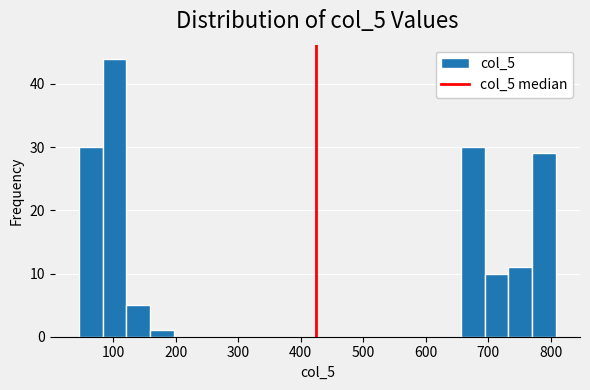

Around what value on the x-axis is the tallest bar? Give the approximate position of its centre, as read against the axis.

100